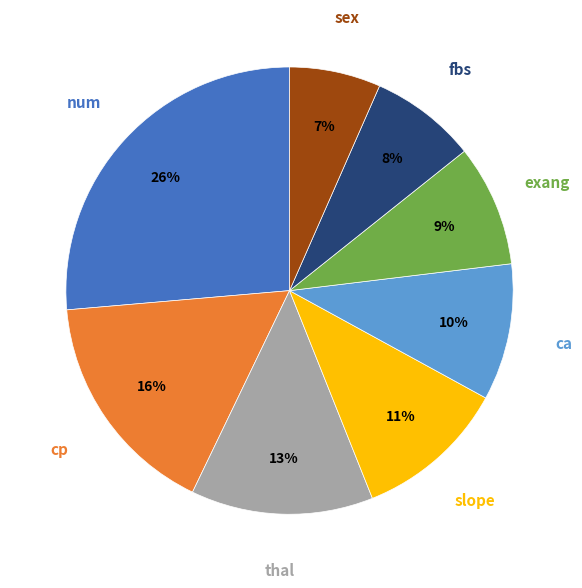

Is there a majority slice in this chart?

No